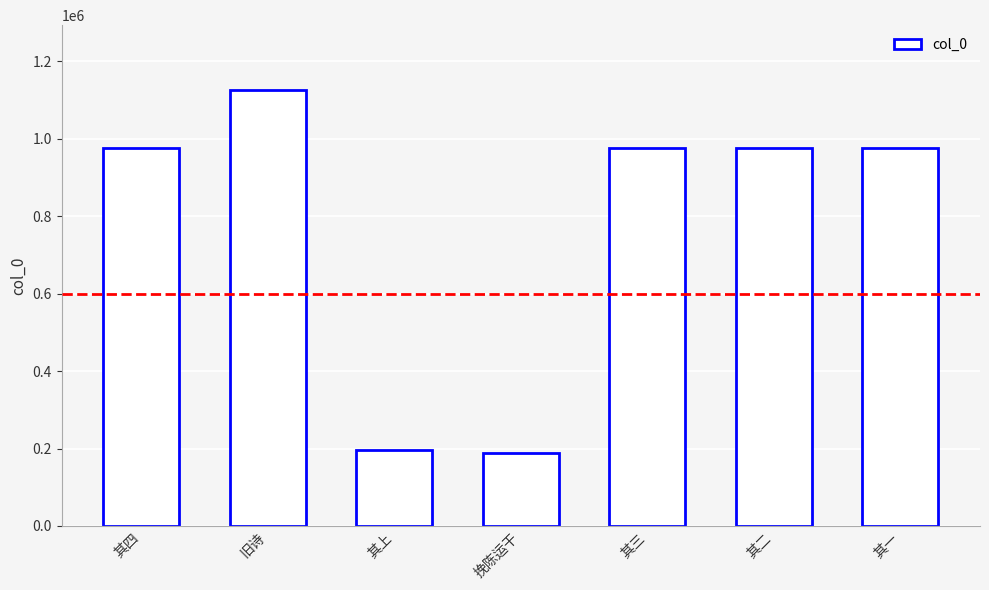

Is it true that the value at 其一 is 976688?

True